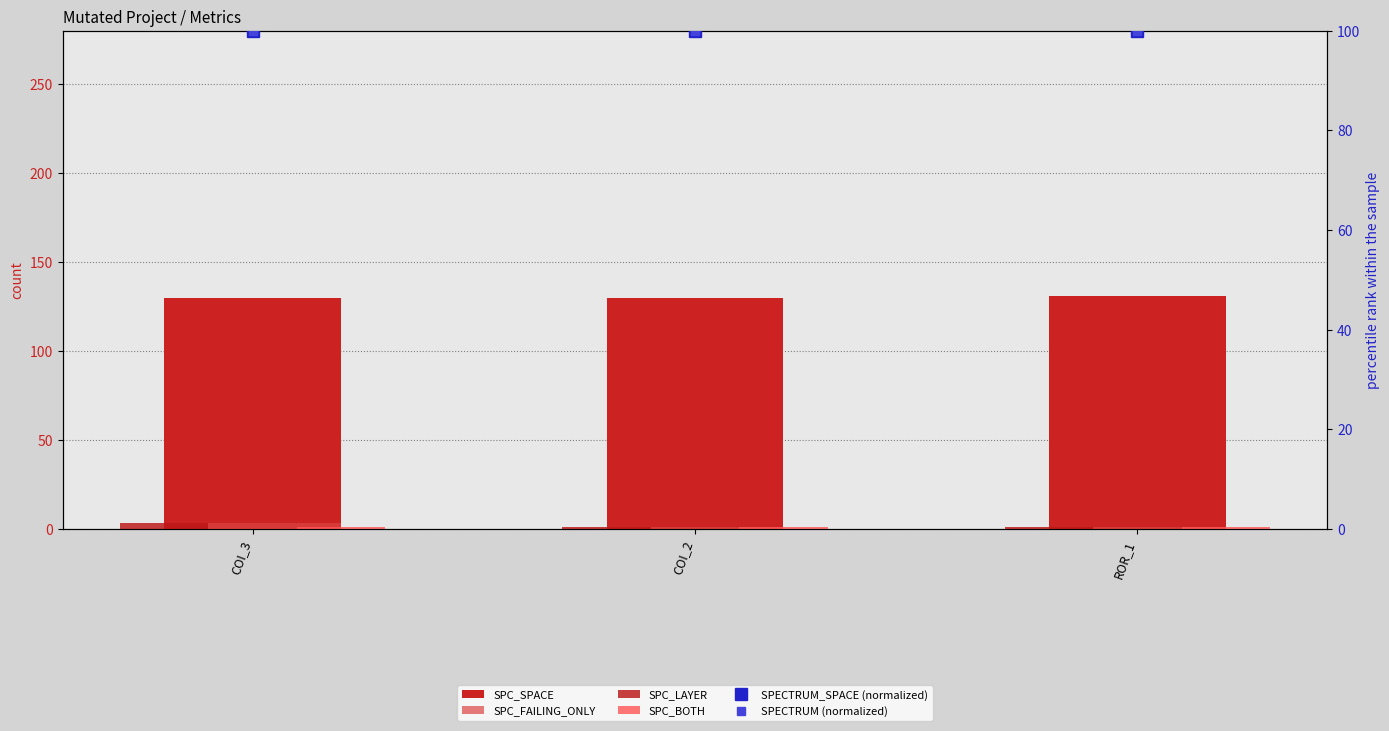

What position from the right is COI_2?

2